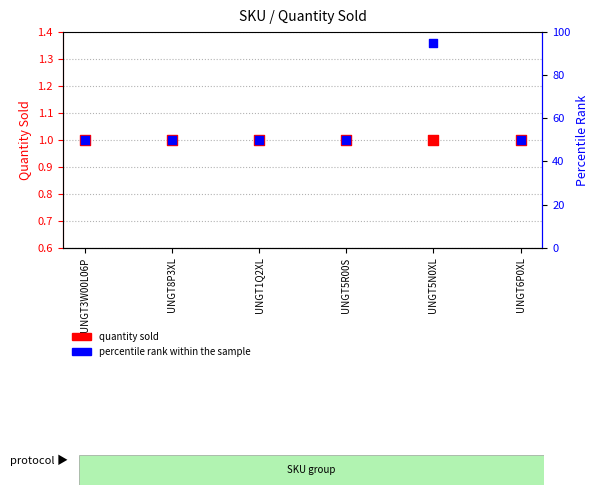

Which series has the widest spread of Y values?

percentile rank within the sample